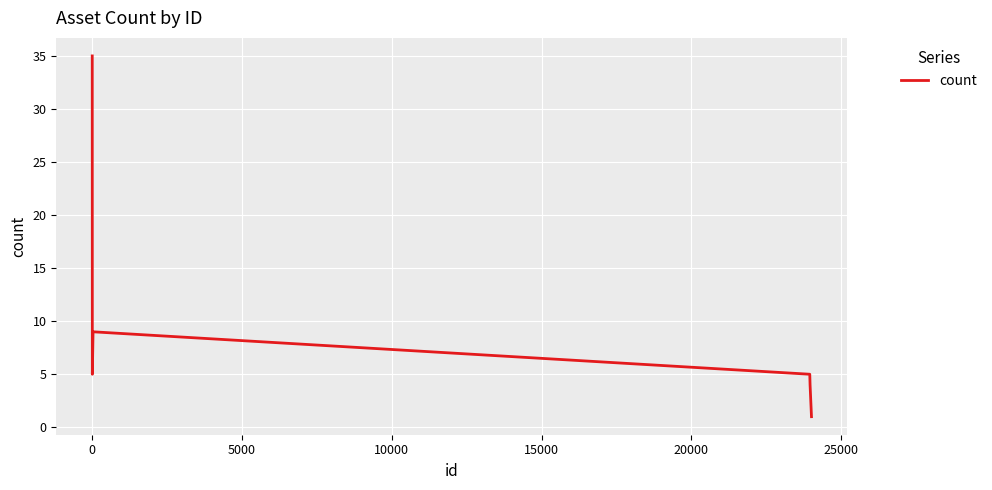

What is the difference between the maximum and minimum values?

34